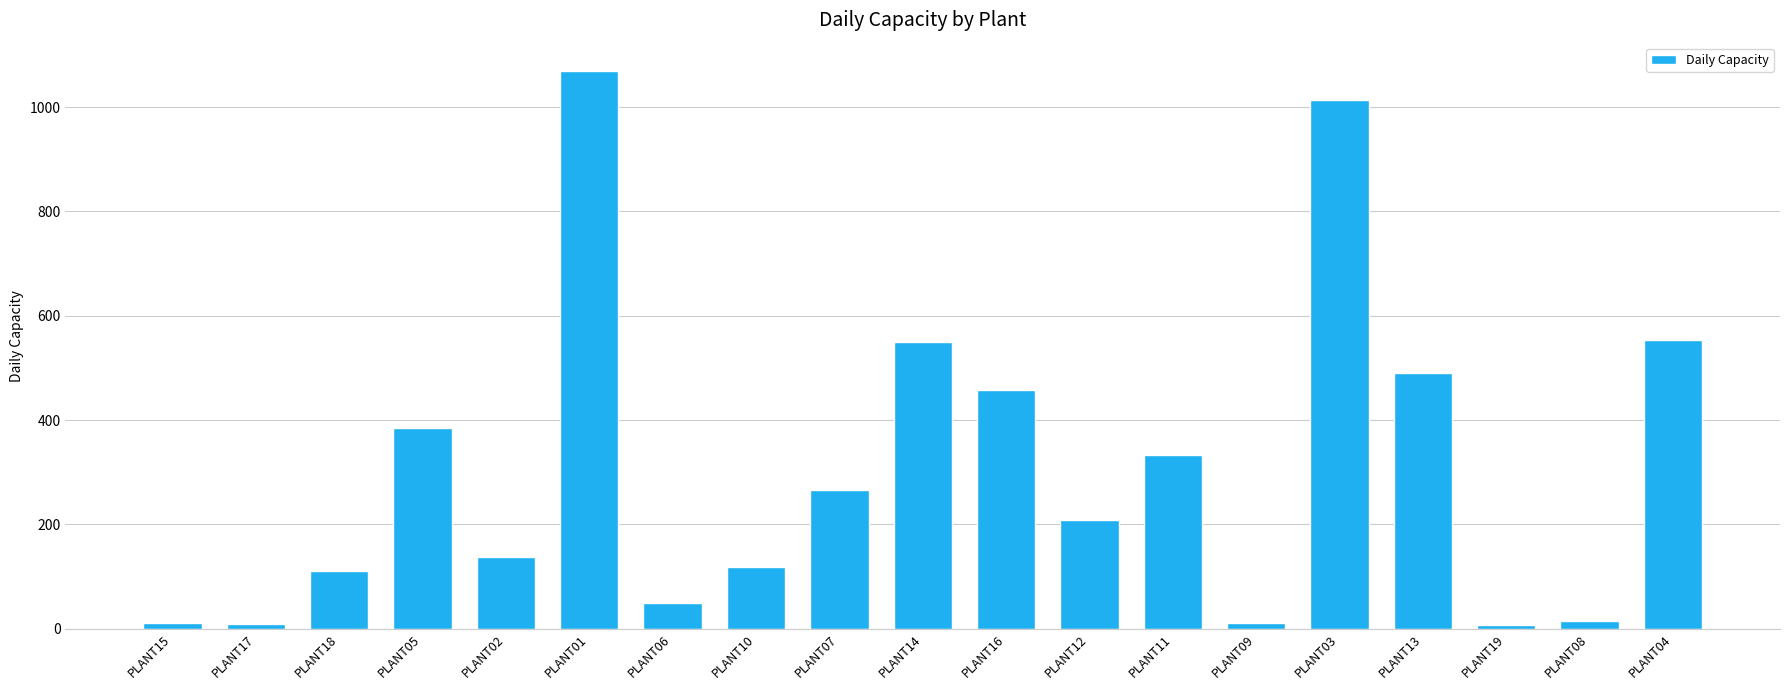

At which category does the chart reach its peak across all series?

PLANT01